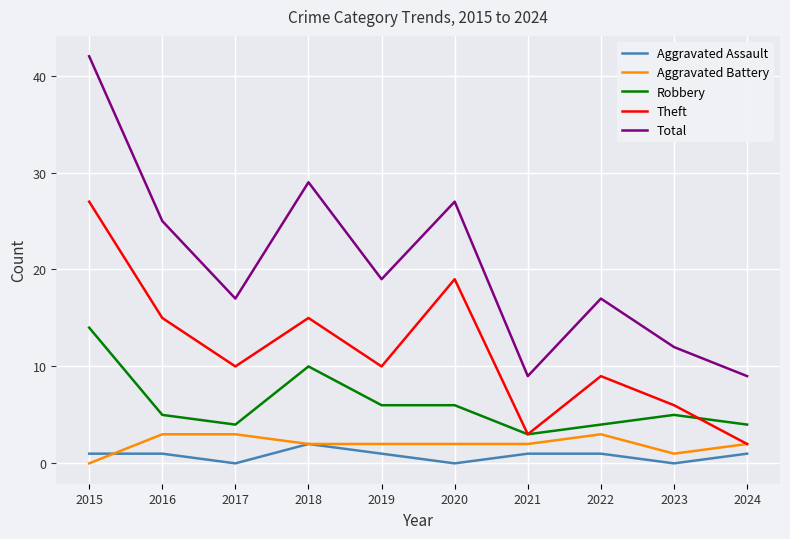

True or false: Total and Aggravated Assault cross at least once.

False